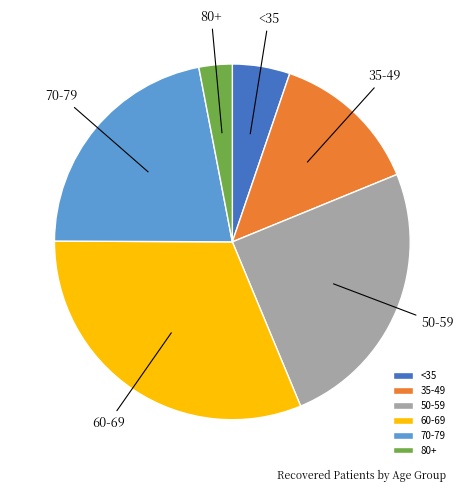

The 70-79 slice represents 12% of the pie. True or false?

False